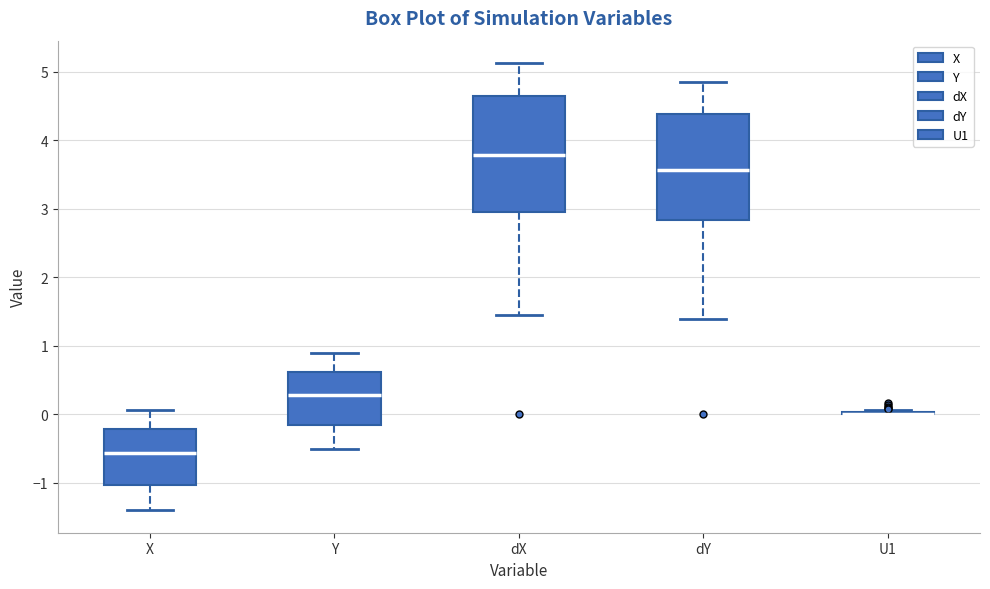

Which box is the tallest, from its lower edge to its upper edge?

dX